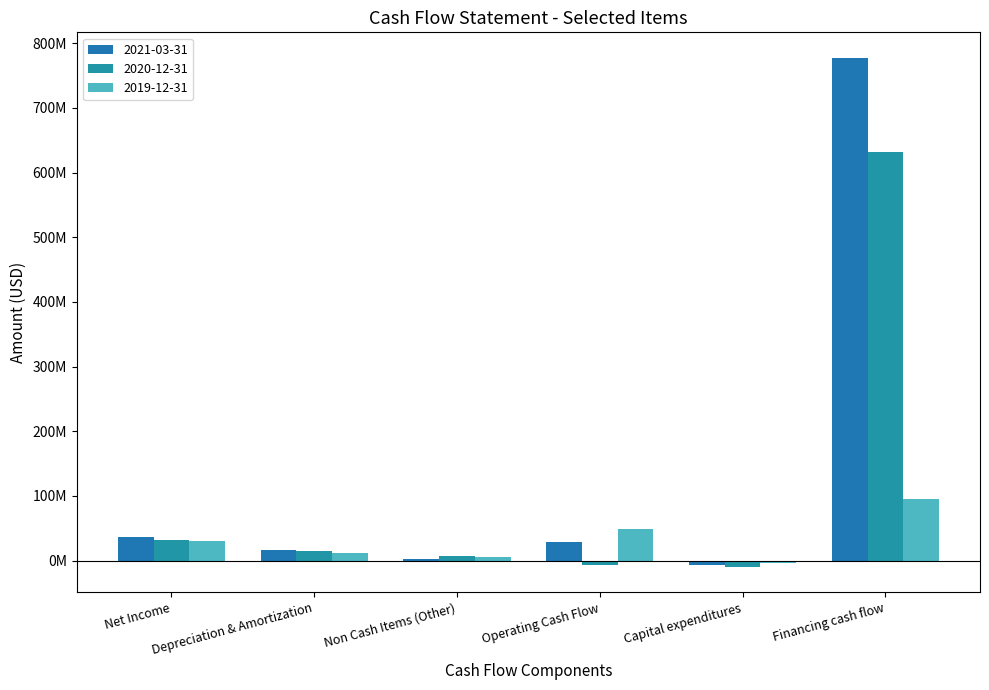

What is the maximum value shown in the chart?

777504000